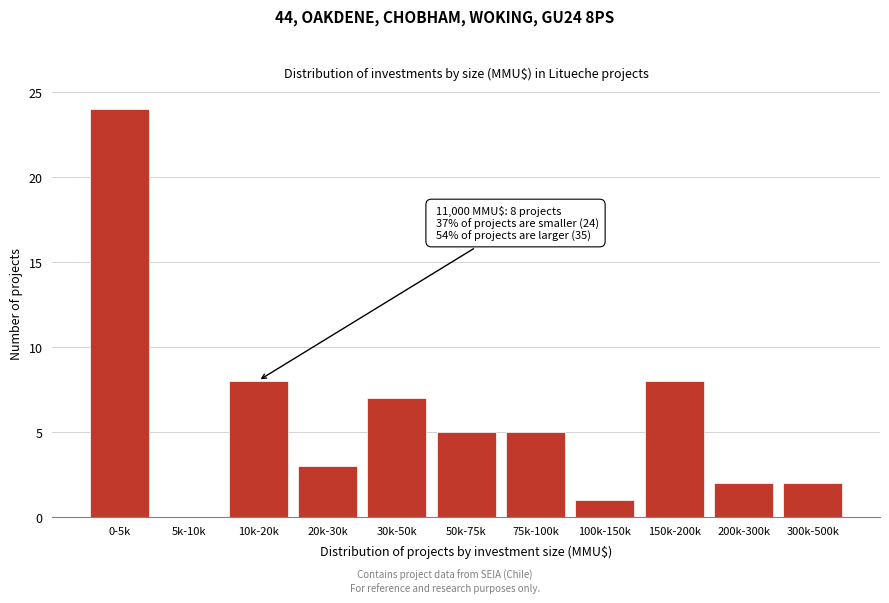

Reading left to right, list all the values displayed in this chart.

0-5k=24	5k-10k=0	10k-20k=8	20k-30k=3	30k-50k=7	50k-75k=5	75k-100k=5	100k-150k=1	150k-200k=8	200k-300k=2	300k-500k=2